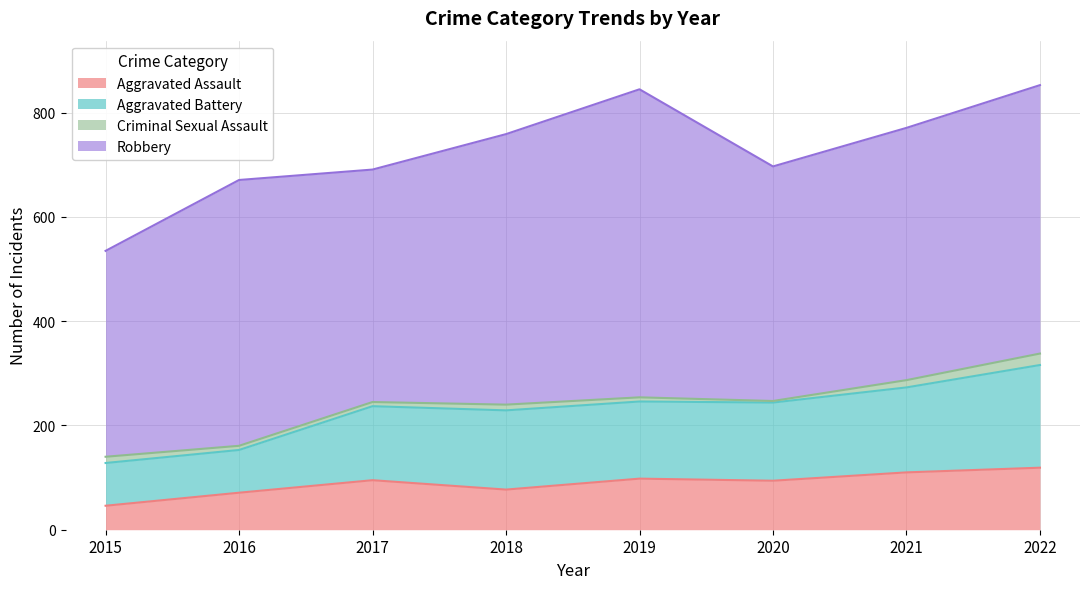

How many data points in Aggravated Assault are above 95?

3